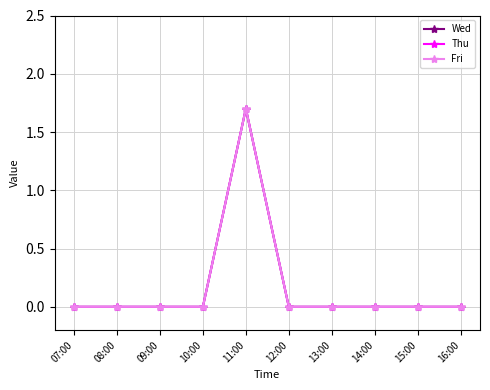

Does the chart have visible grid lines?

Yes